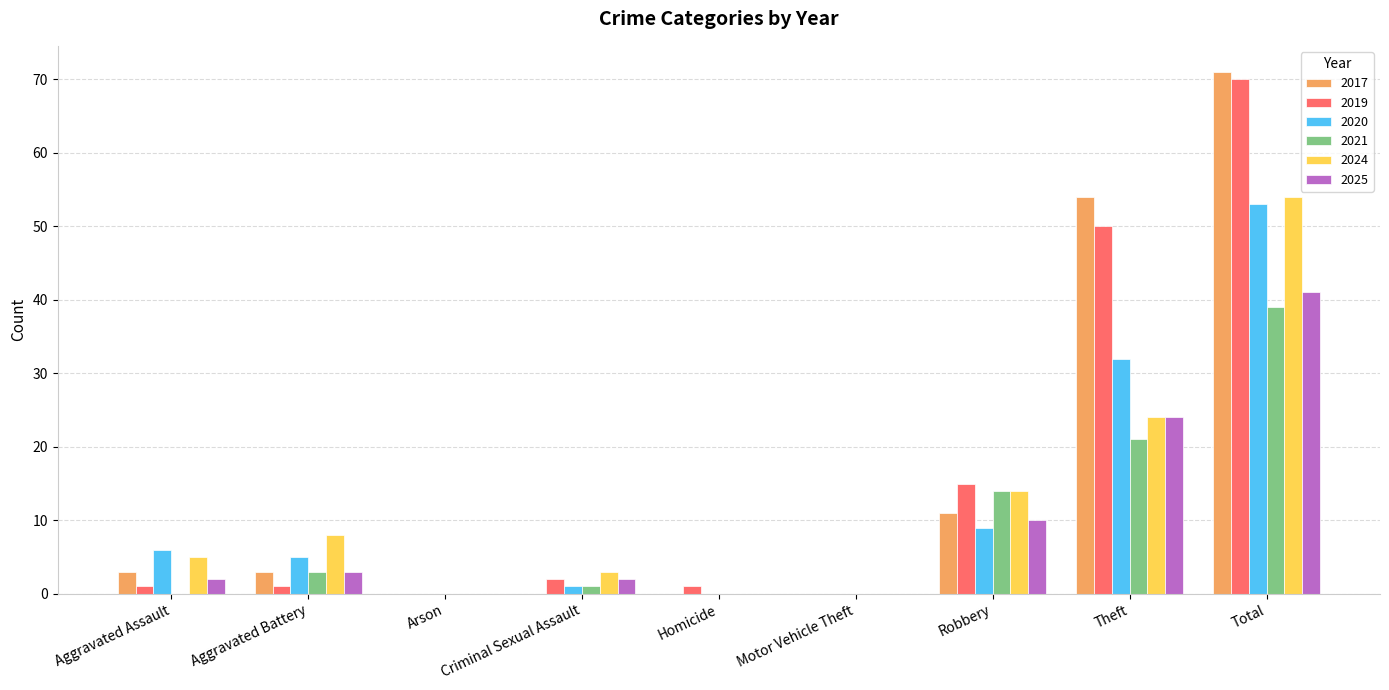

Is it true that 2021 equals 0 at Homicide?

True